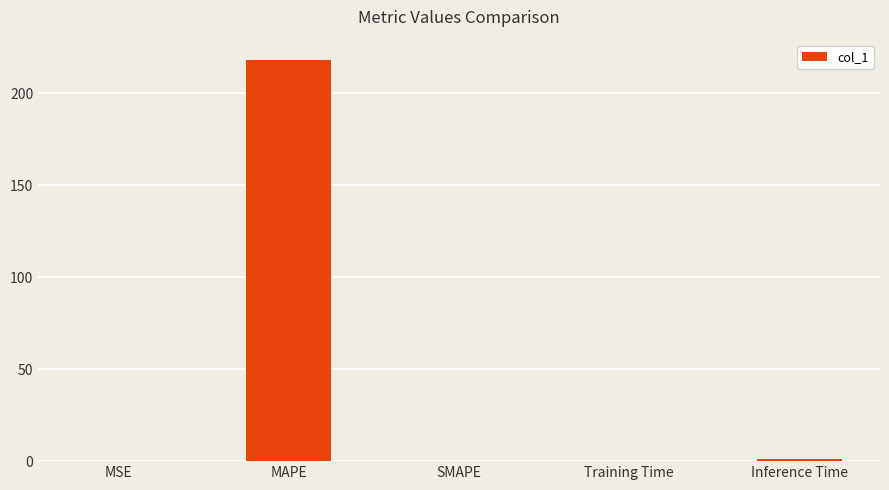

What value does the data have at MAPE?

218.1